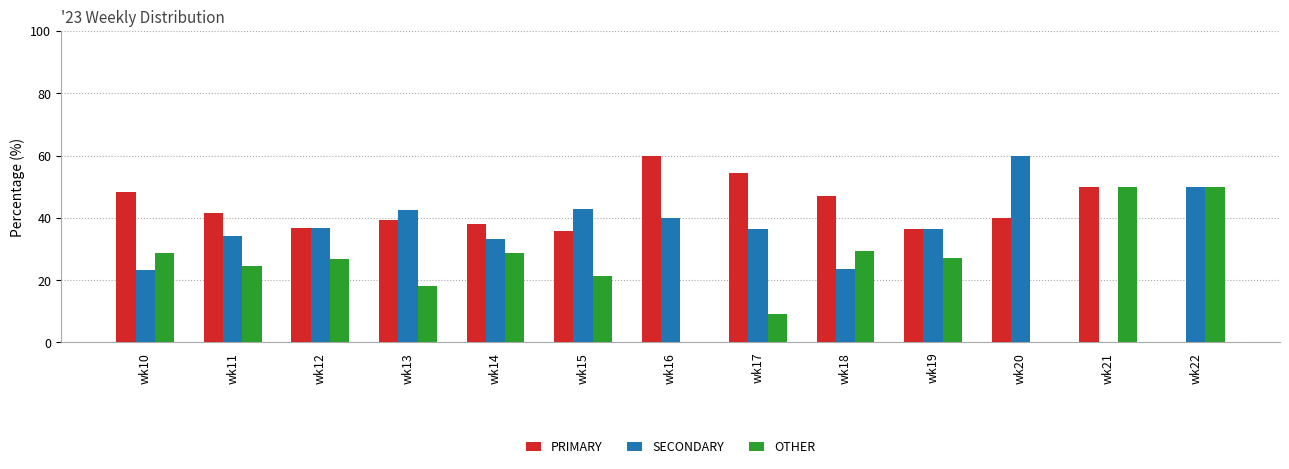

What is the approximate value of SECONDARY at wk17?

36.4